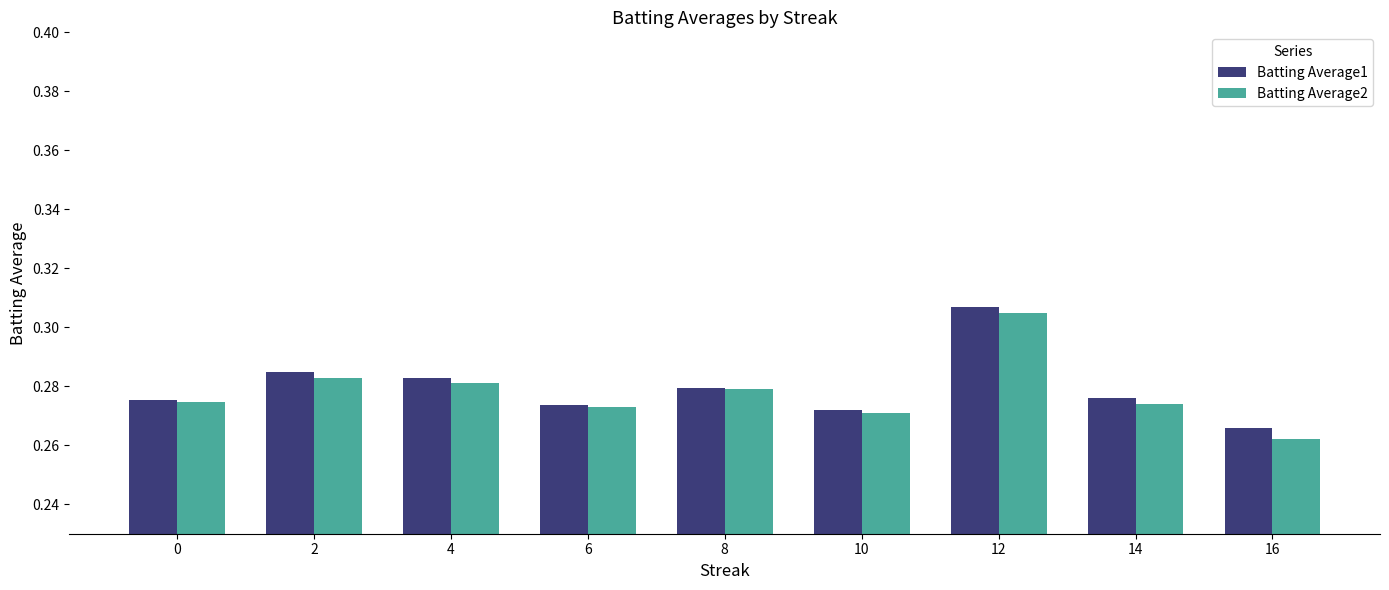

Which category has the lowest value across all series?

16